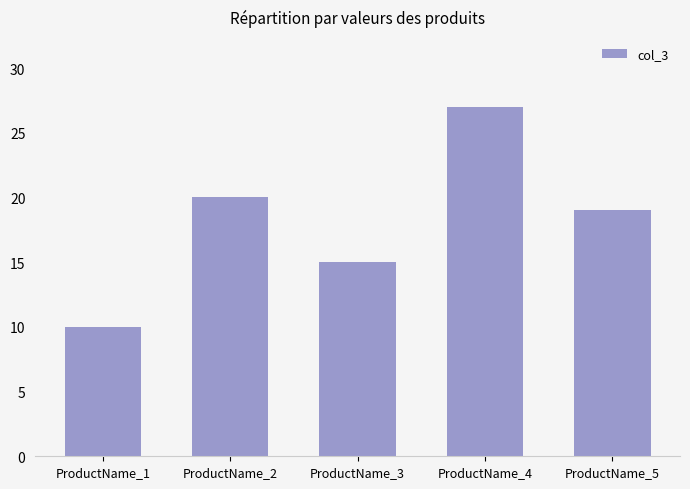

What is the change in value from ProductName_2 to ProductName_3?

-5